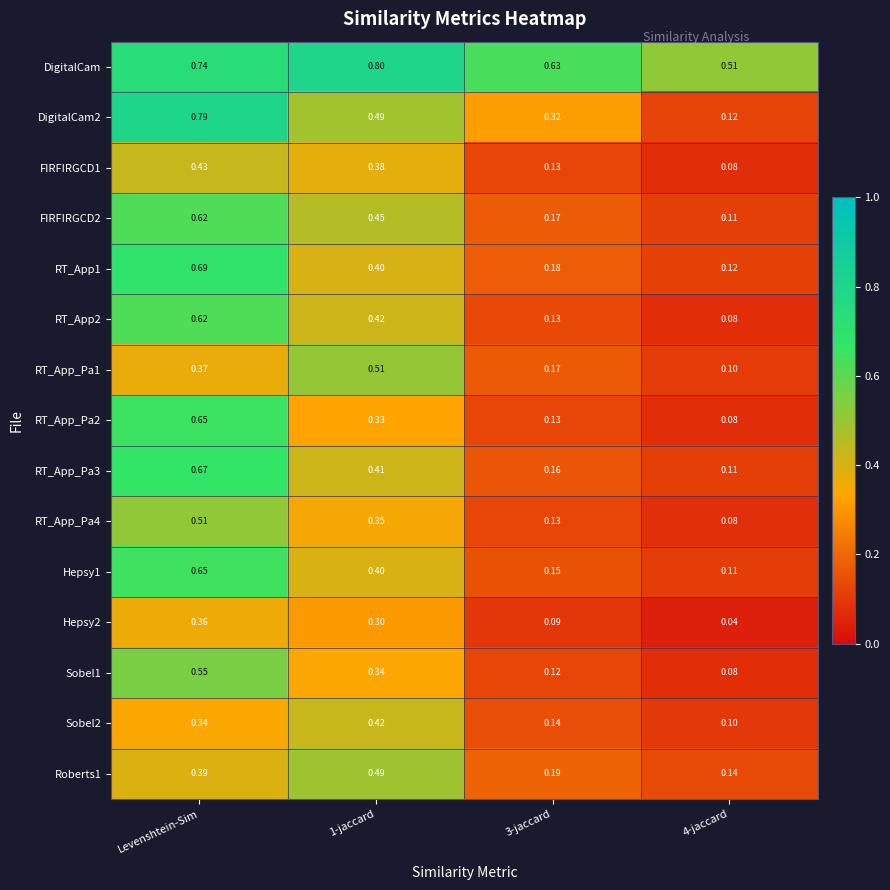

Which series has the largest total across all categories?

DigitalCam